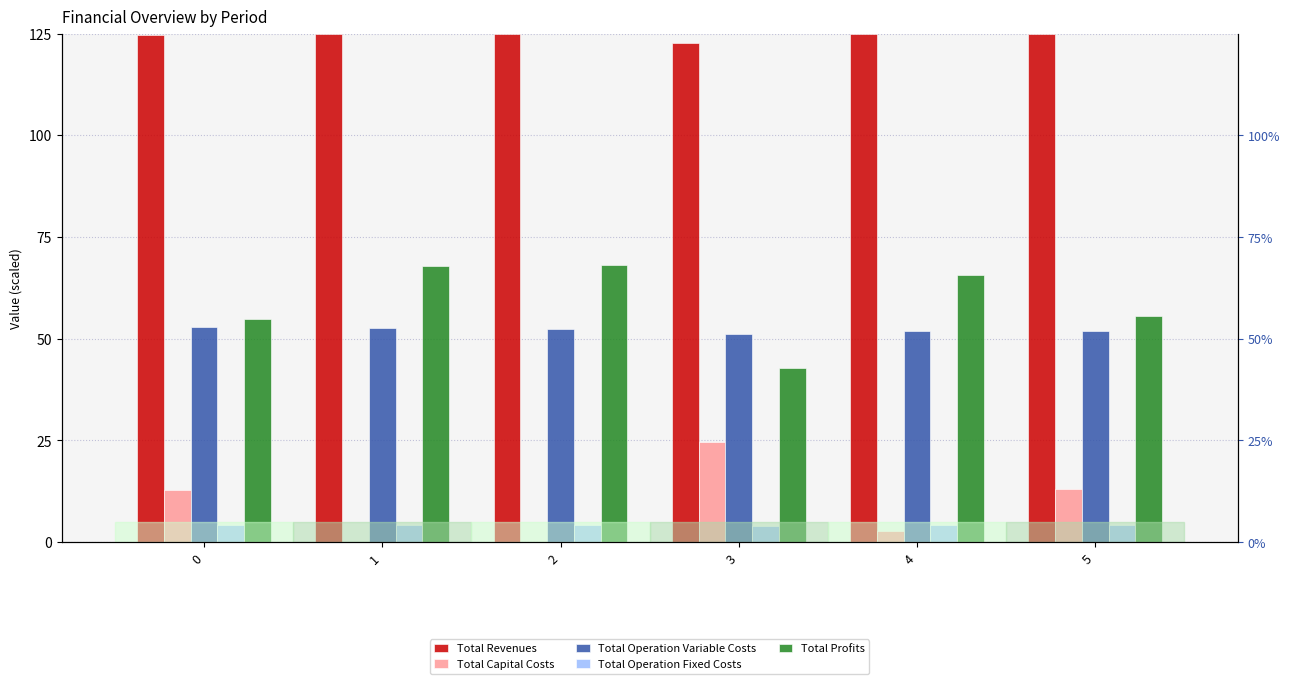

The Total Operation Variable Costs series shows 22.1 at 0. True or false?

False